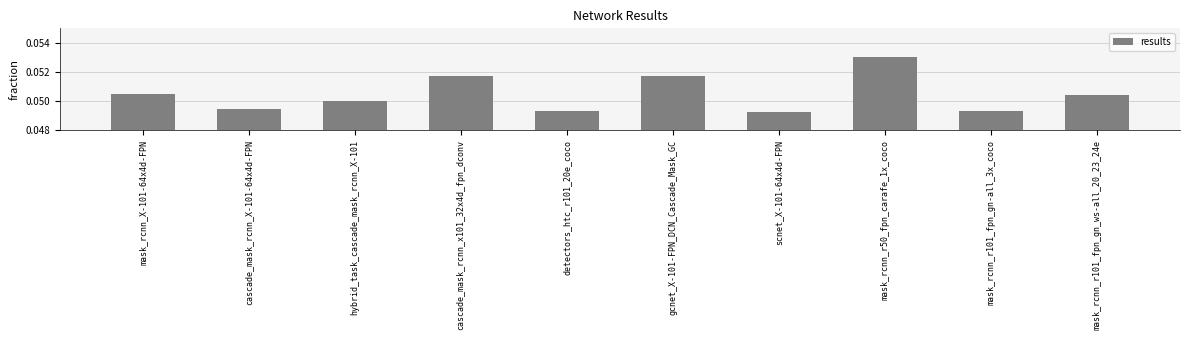

What is the label of the 5th bar from the left?

detectors_htc_r101_20e_coco